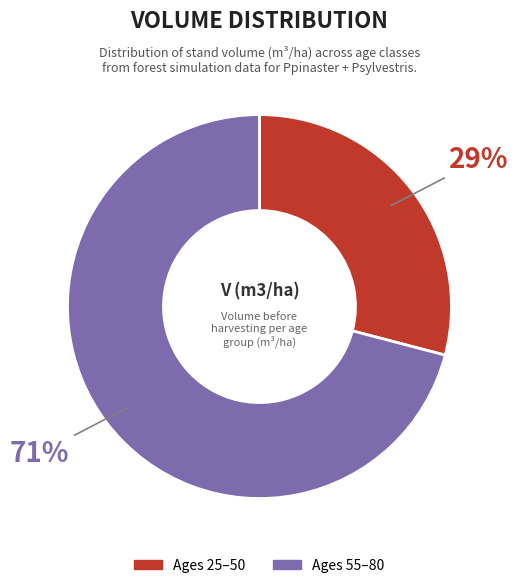

Is it true that Ages 25–50 is 29% of the pie?

True